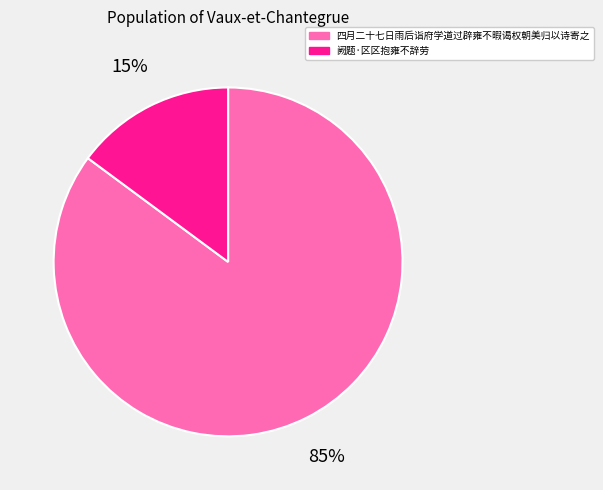

What is the largest slice in the pie chart?

四月二十七日雨后诣府学道过辟雍不暇谒权朝美归以诗寄之